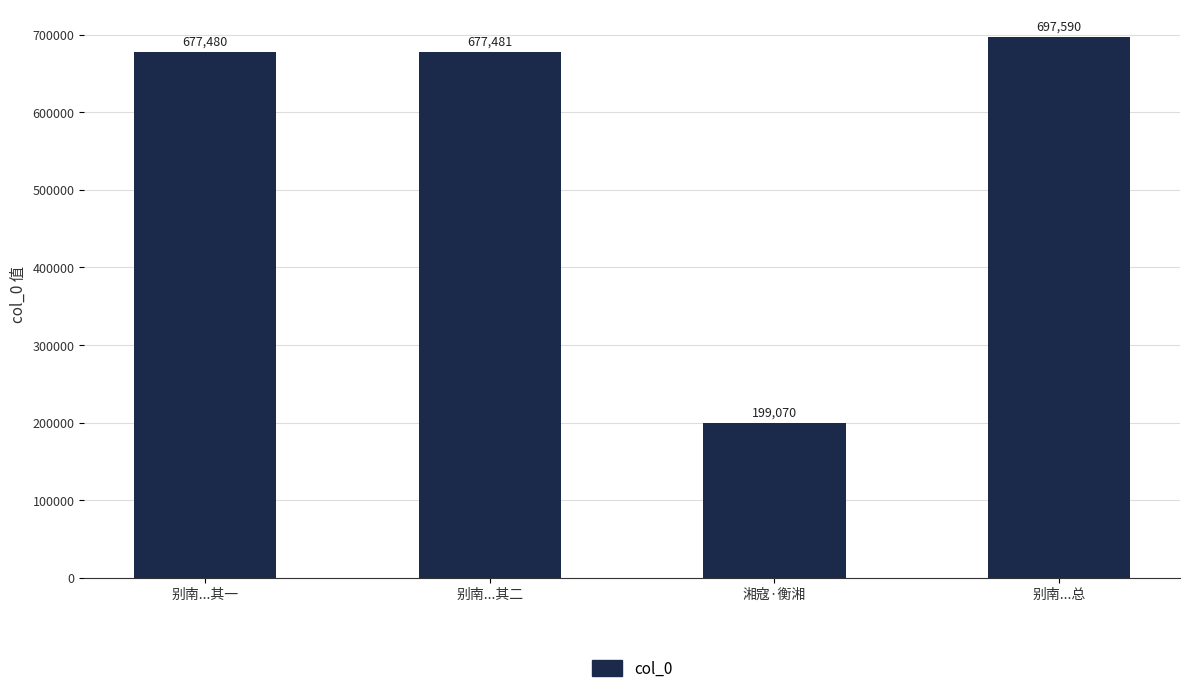

Reading left to right, extract all data points from this chart.

别南...其一=677480	别南...其二=677481	湘寇·衡湘=199070	别南...总=697590